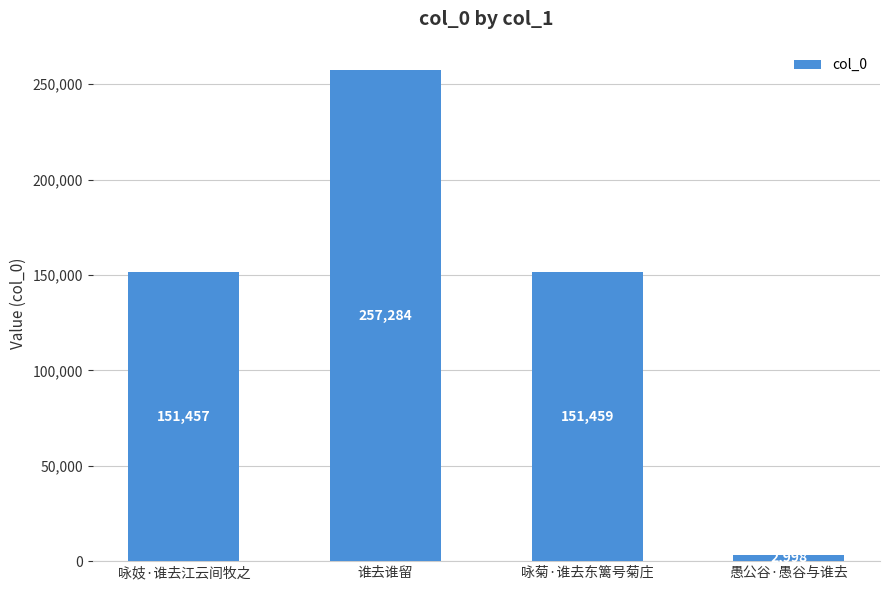

What is the label of the 4th bar from the left?

愚公谷·愚谷与谁去